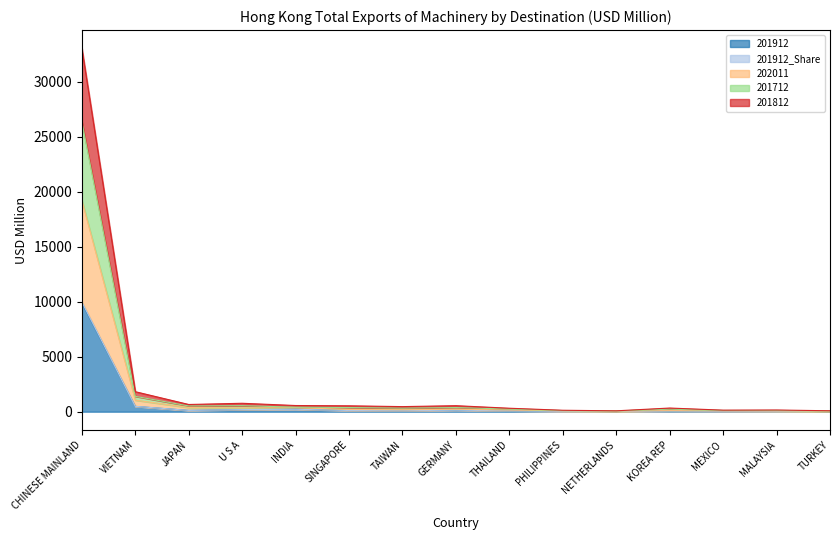

Where is the first local minimum for 201912?

JAPAN